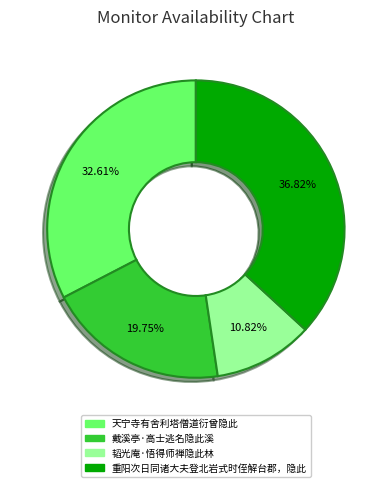

The 韬光庵·悟得师禅隐此林 slice represents 11% of the pie. True or false?

True